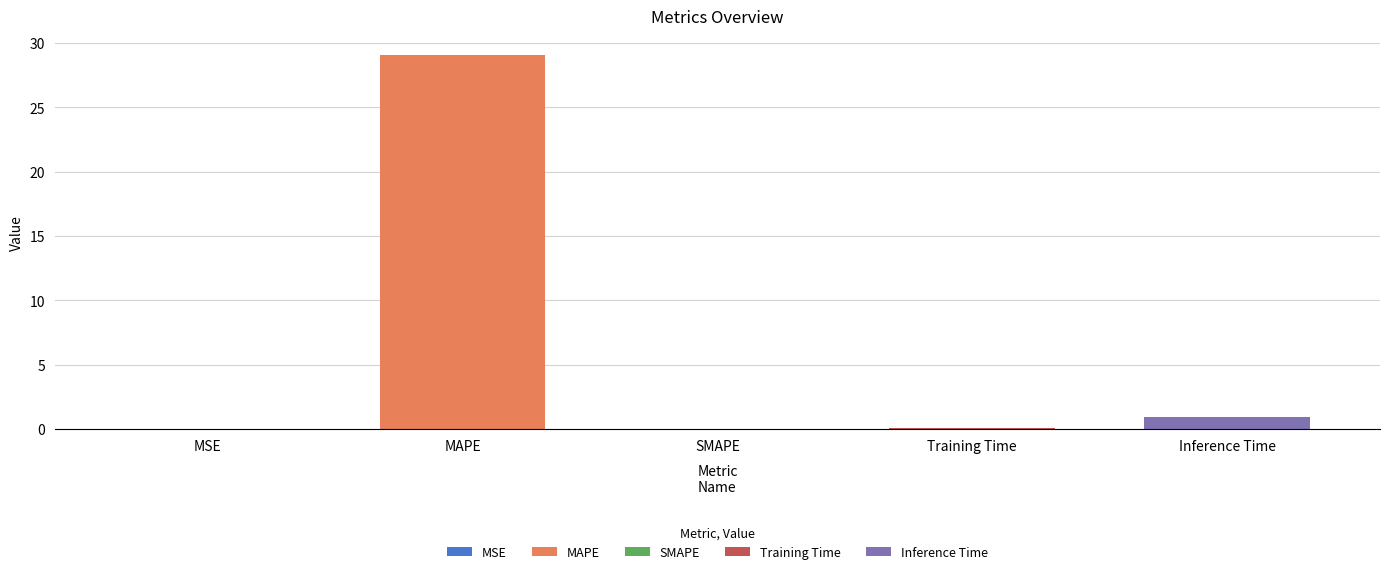

What is the average value?

6.0